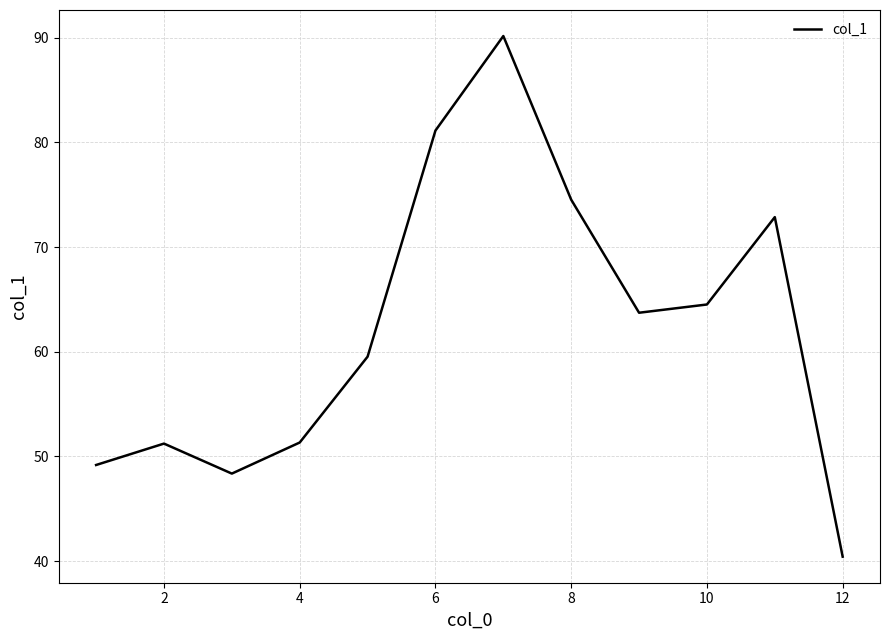

What is the difference between the maximum and minimum values?

49.7